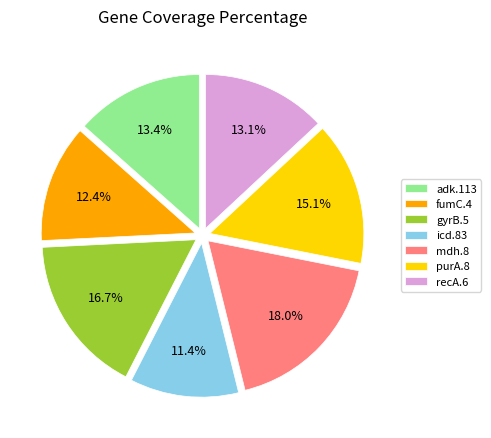

The recA.6 slice represents 25% of the pie. True or false?

False